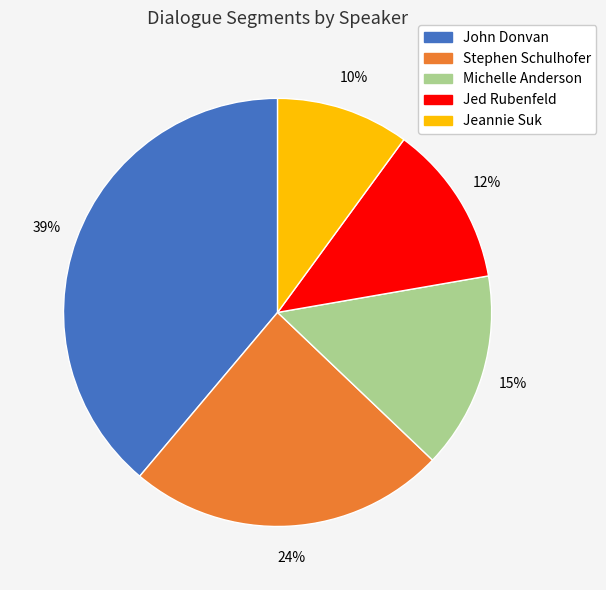

The John Donvan slice represents 39% of the pie. True or false?

True